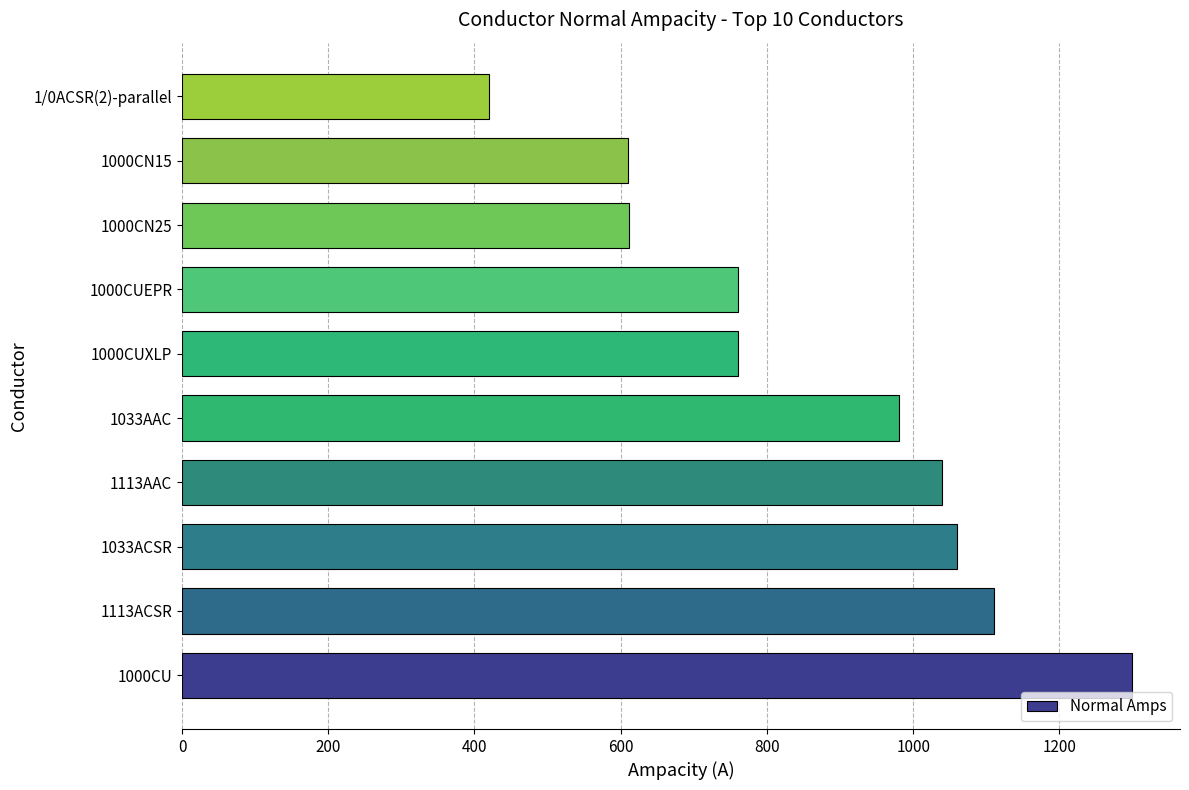

The value at 1000CN15 is 978. True or false?

False